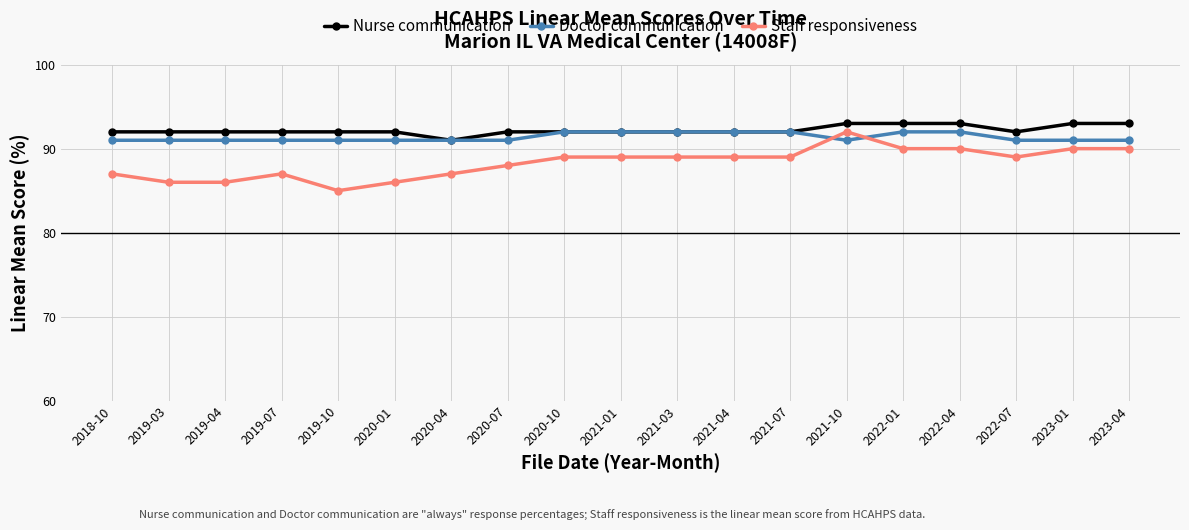

Is the value of Staff responsiveness at 2019-07 greater than the value of Doctor communication at 2019-04?

No